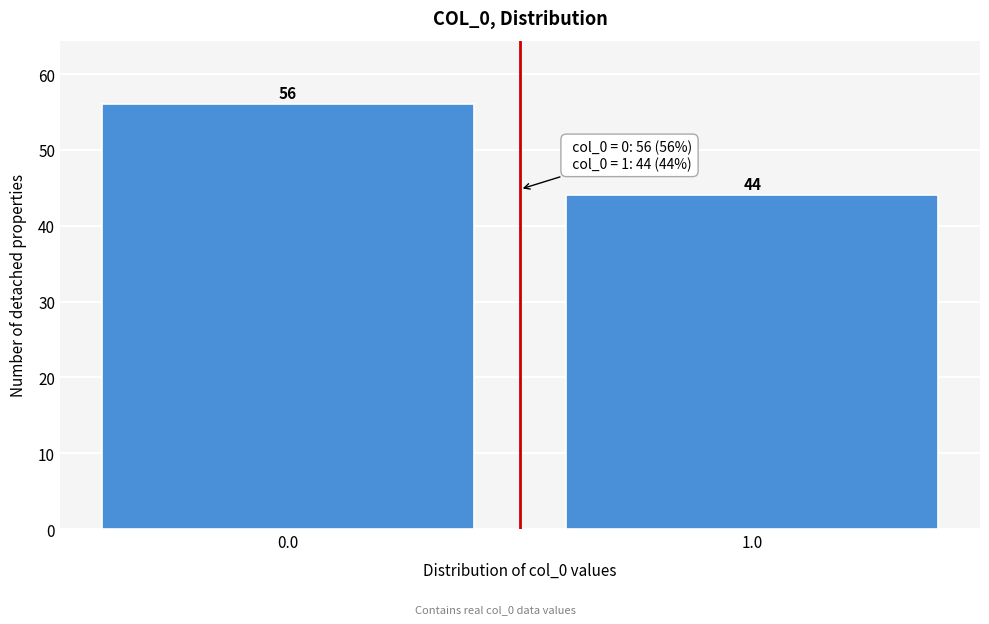

Reading left to right, transcribe all the data shown in this chart.

0.0=56	1.0=44